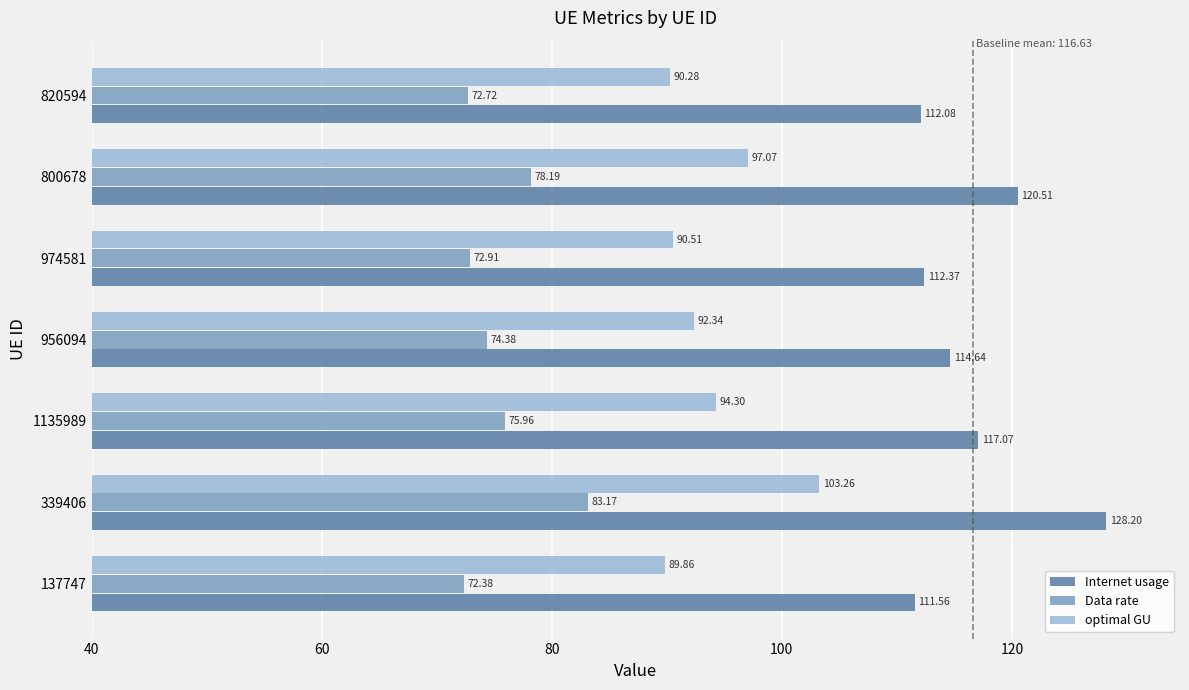

What is the difference between the maximum and second lowest values in the optimal GU series?

13.0